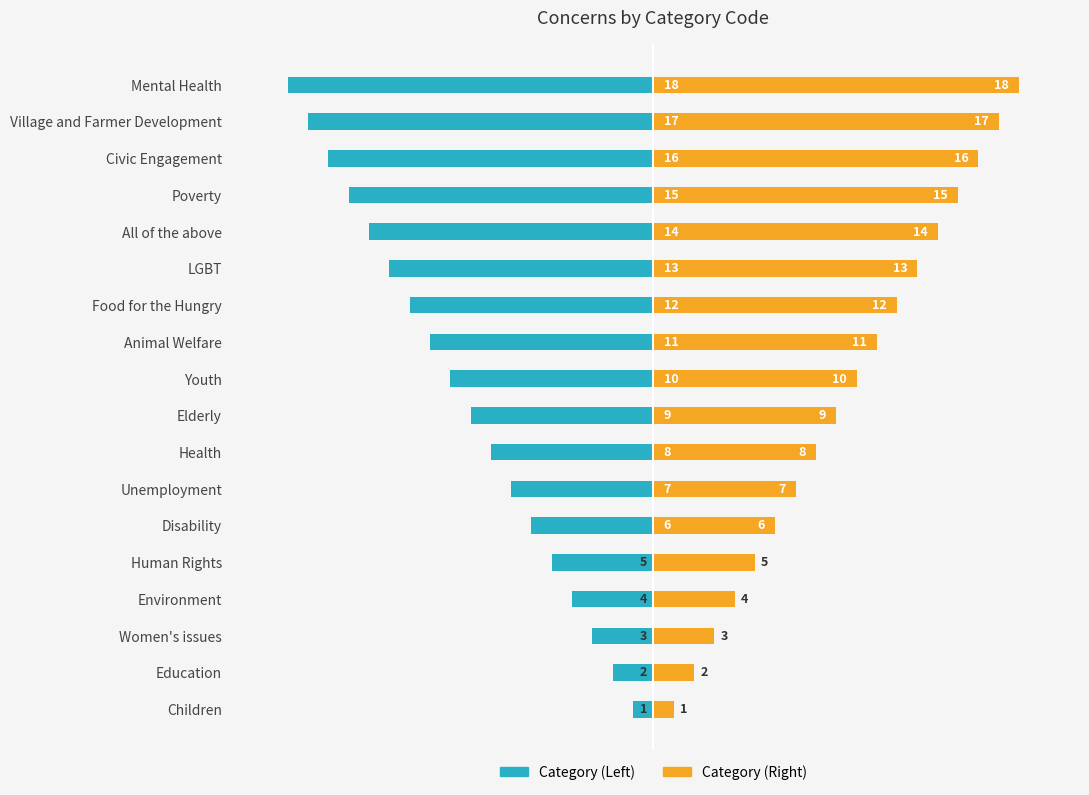

Is the value of Code (Left) at Disability greater than the value of Code (Right) at Disability?

No